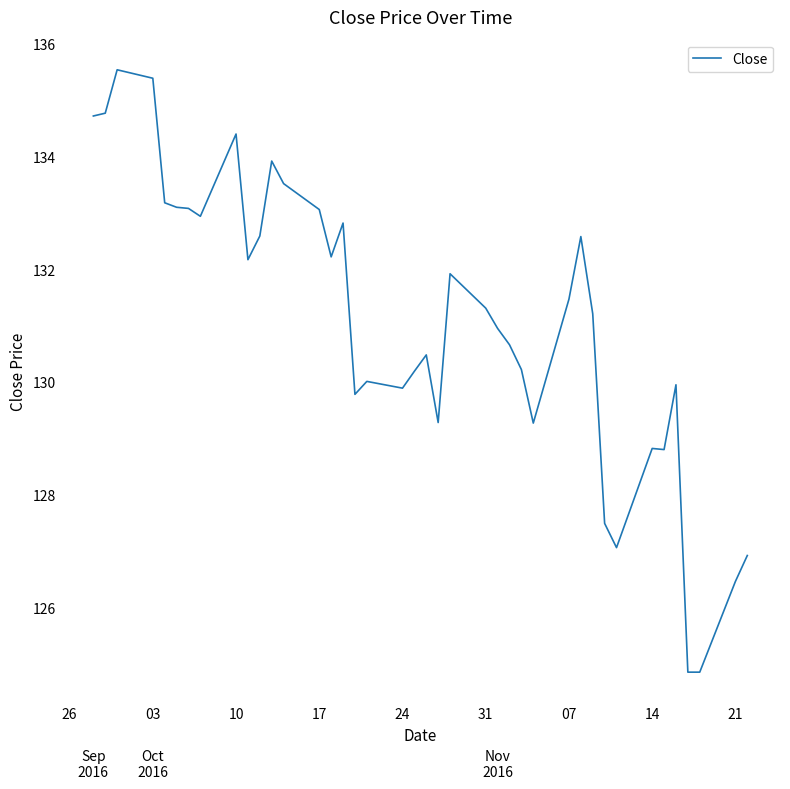

True or false: the data has more than 0 interior local peaks.

True